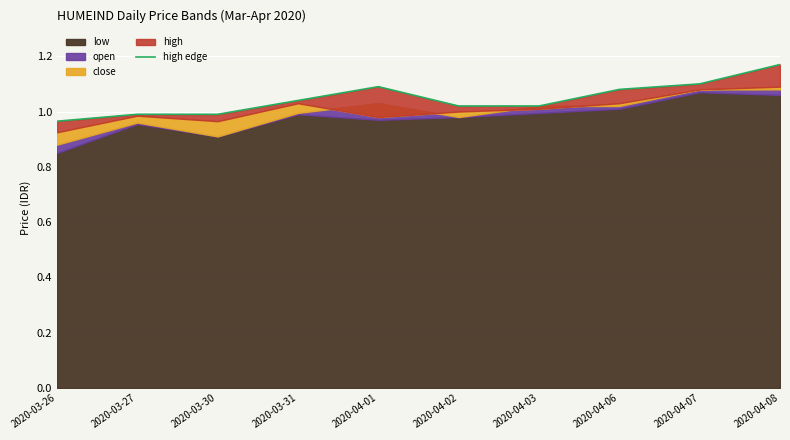

Which has a higher value, 2020-03-27 or 2020-04-06?

2020-04-06